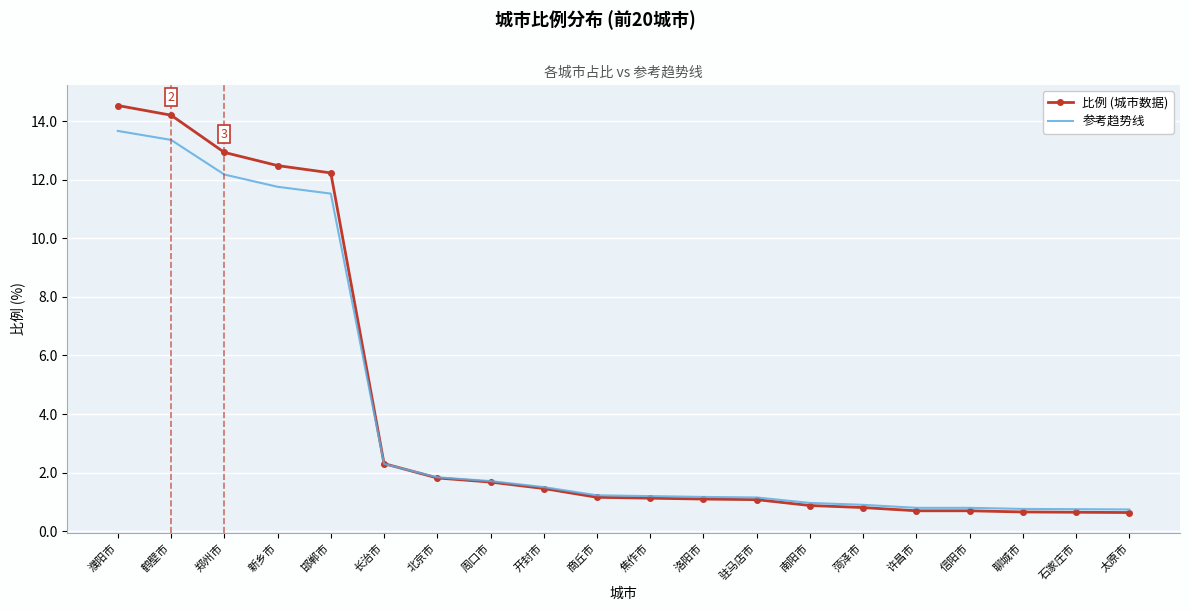

Where is 参考趋势线 nearest to the value 7?

邯郸市